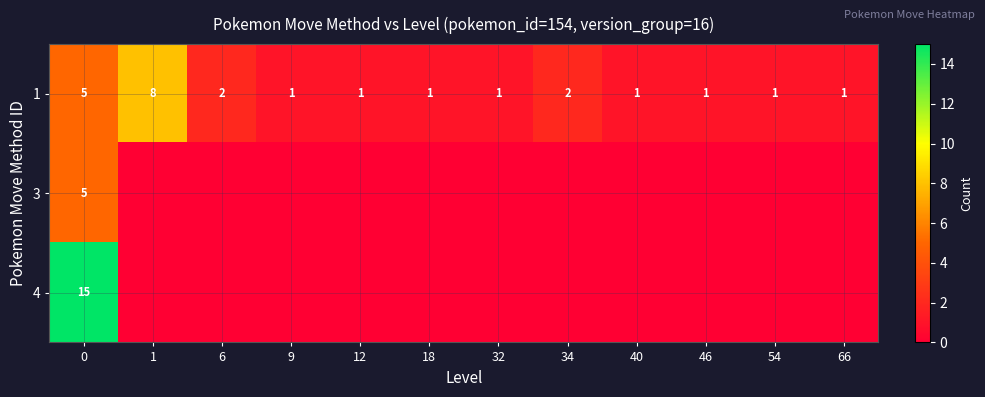

What is the difference between the maximum and minimum values in the 1 series?

7